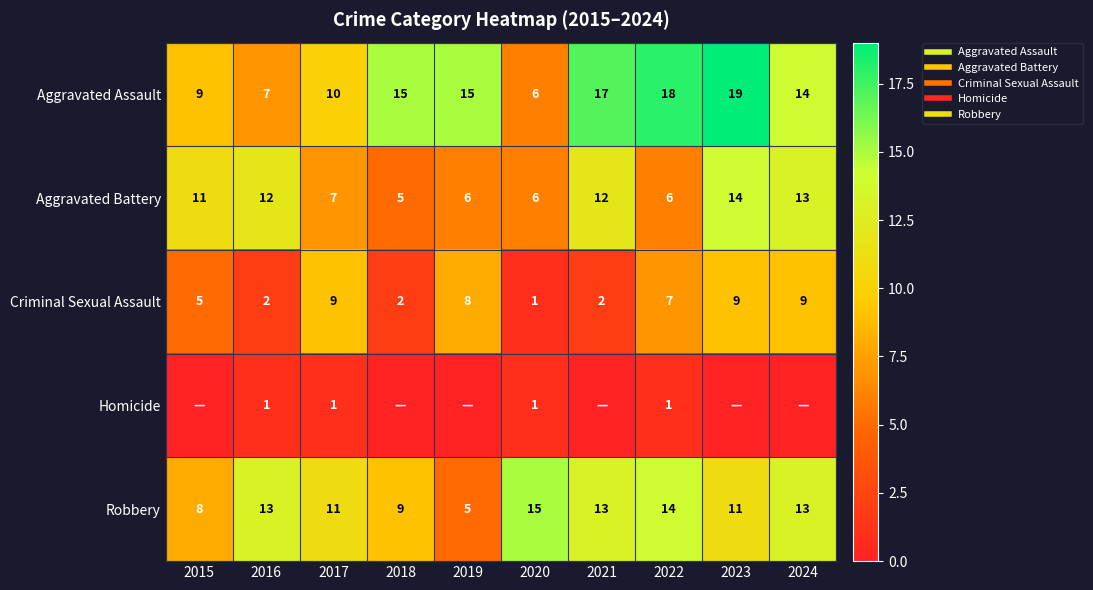

Where is Robbery nearest to the value 10?

2017